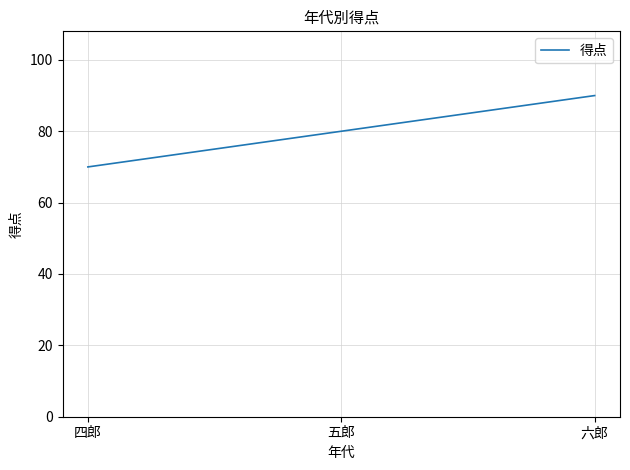

How many lines are shown in the chart?

1